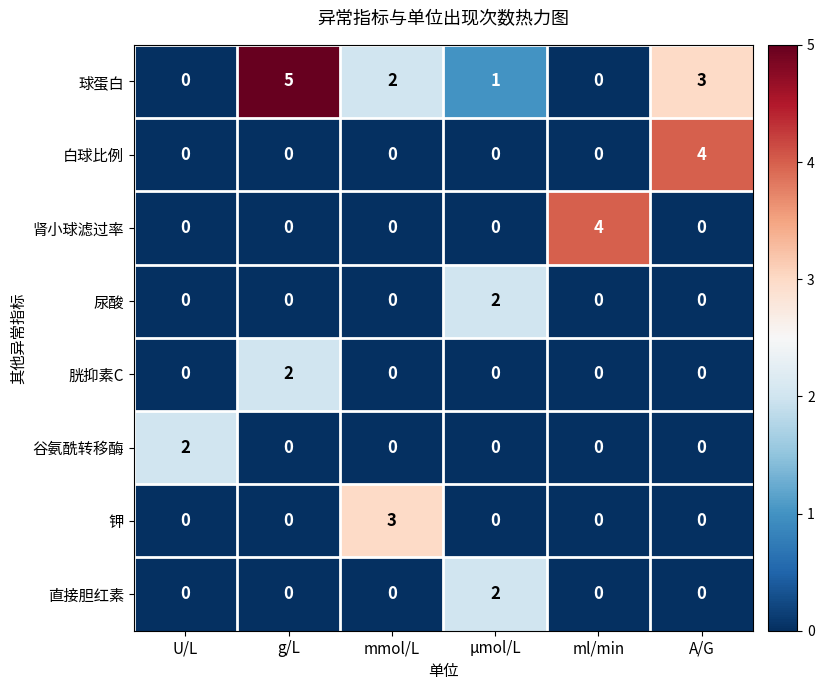

Which category has the highest value in the 钾 series?

mmol/L